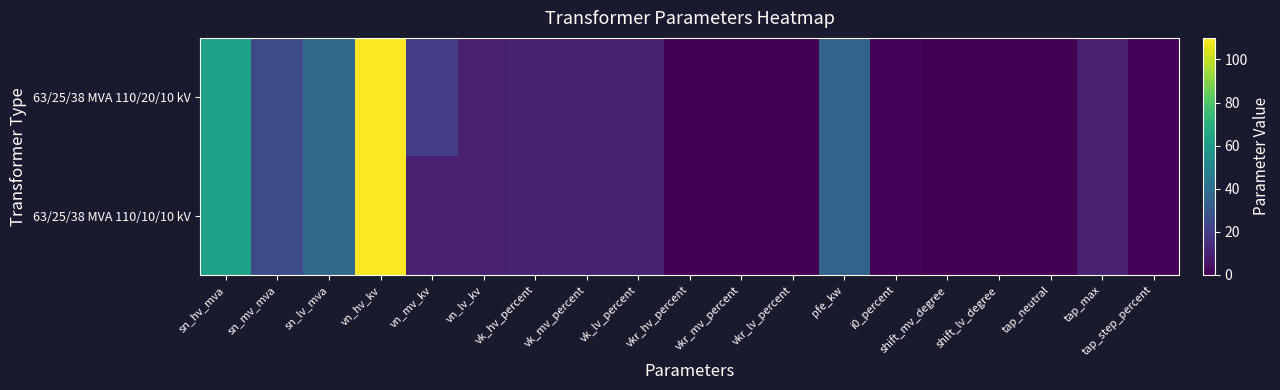

List the series in order of their overall mean, lowest first.

63/25/38 MVA 110/10/10 kV, 63/25/38 MVA 110/20/10 kV